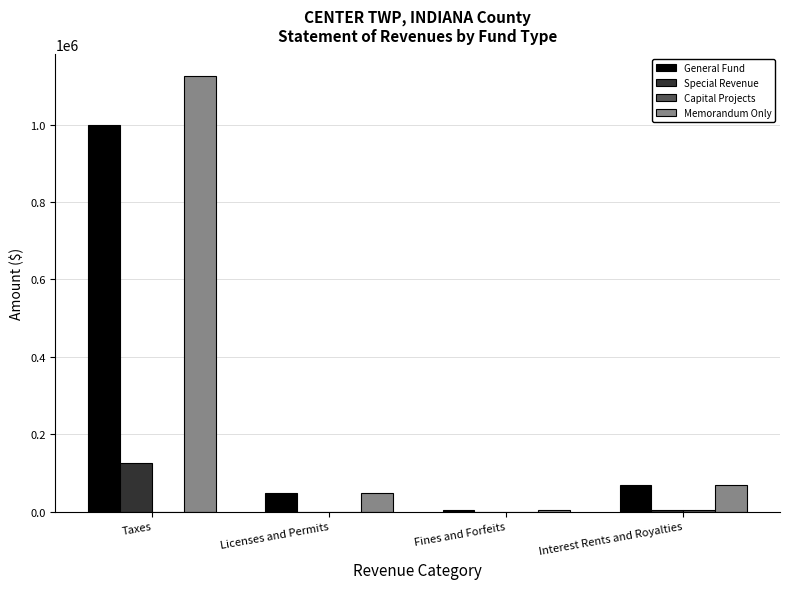

At which category is the sum across all series the highest?

Taxes